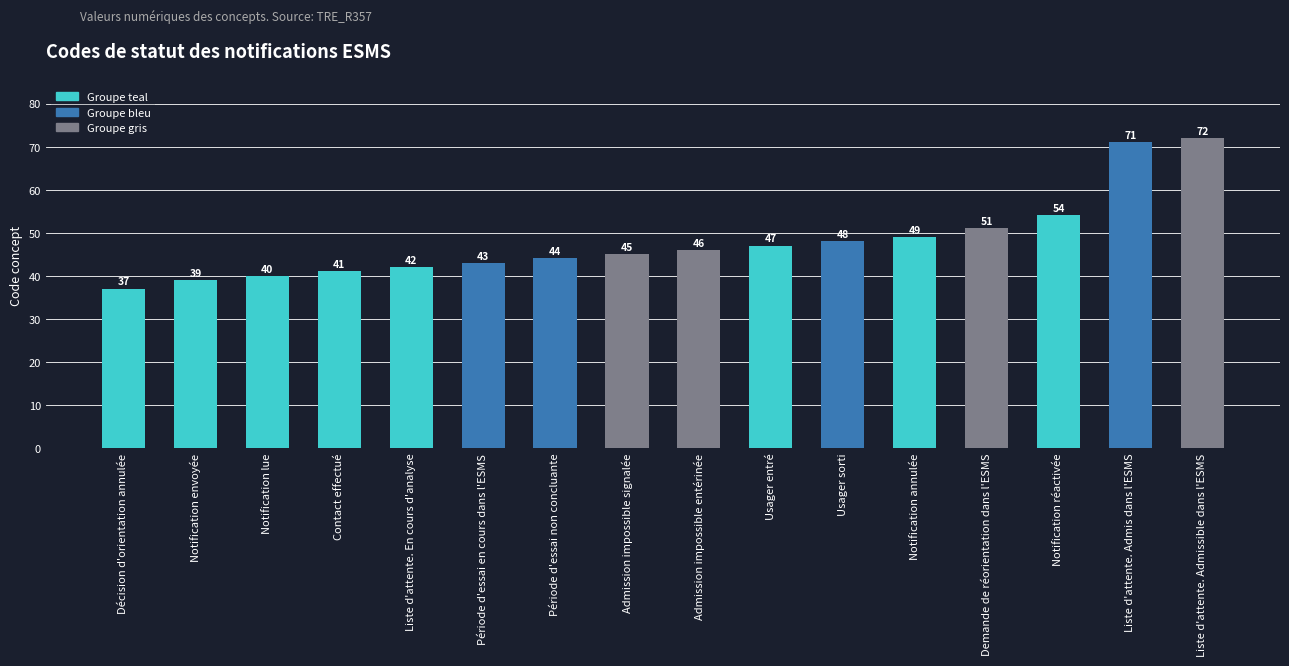

What is the change in value from Décision d'orientation annulée to Admission impossible entérinée?

+9